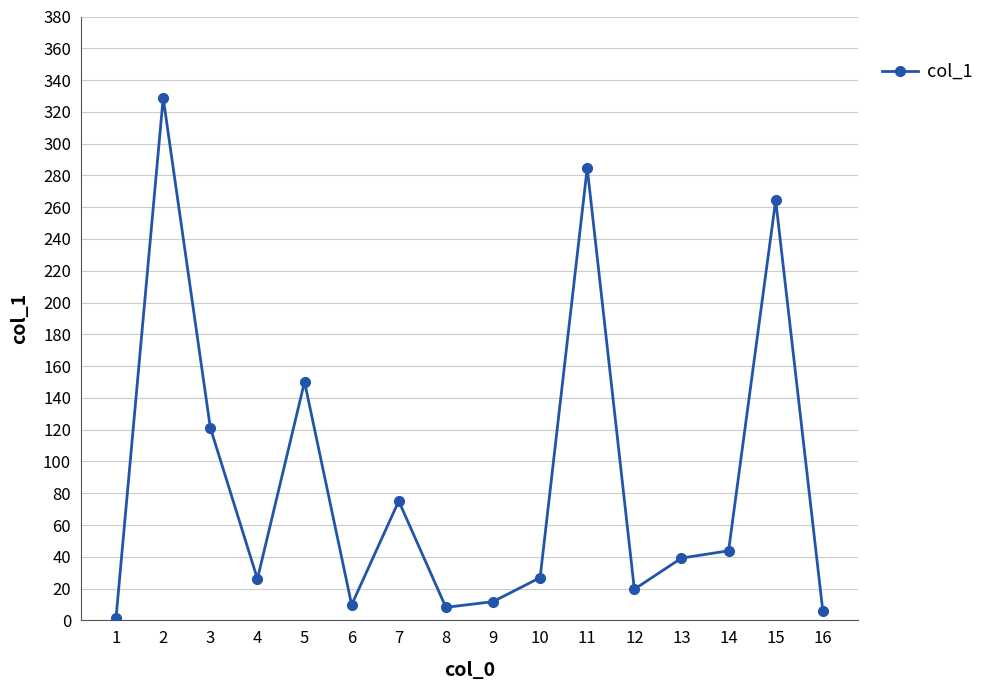

Approximately how many times larger is the value at 9 compared to 7?

0.2